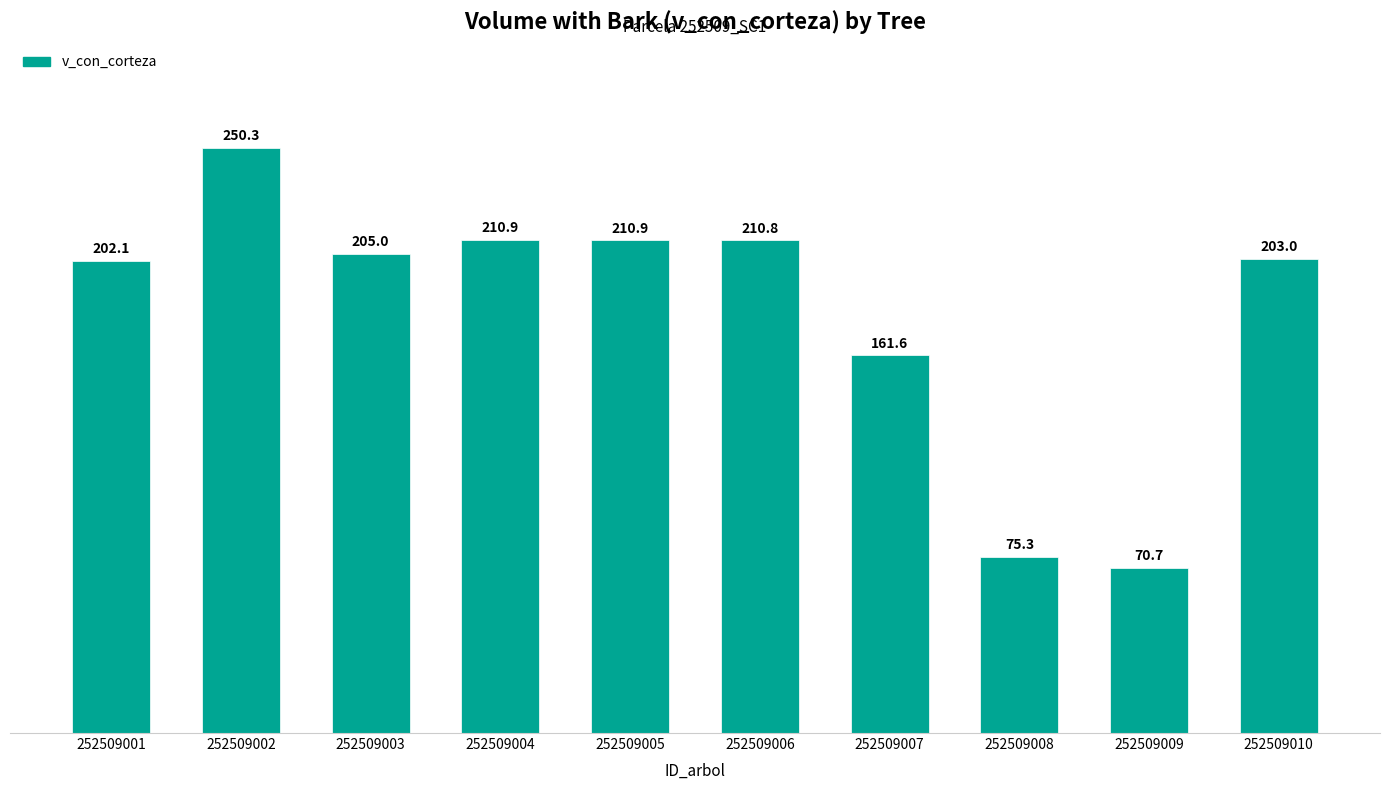

What is the value of the 5th bar from the left?

210.9